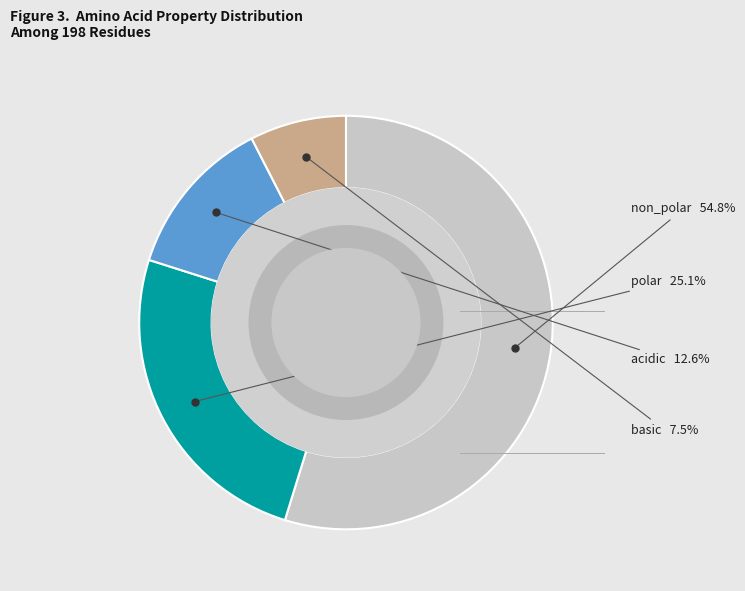

To the nearest percent, what is the average slice percentage?

25%